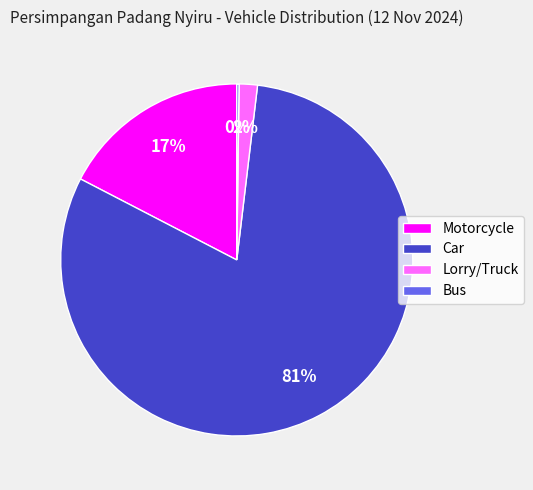

Do Car and Motorcycle together represent more than half of the pie?

Yes